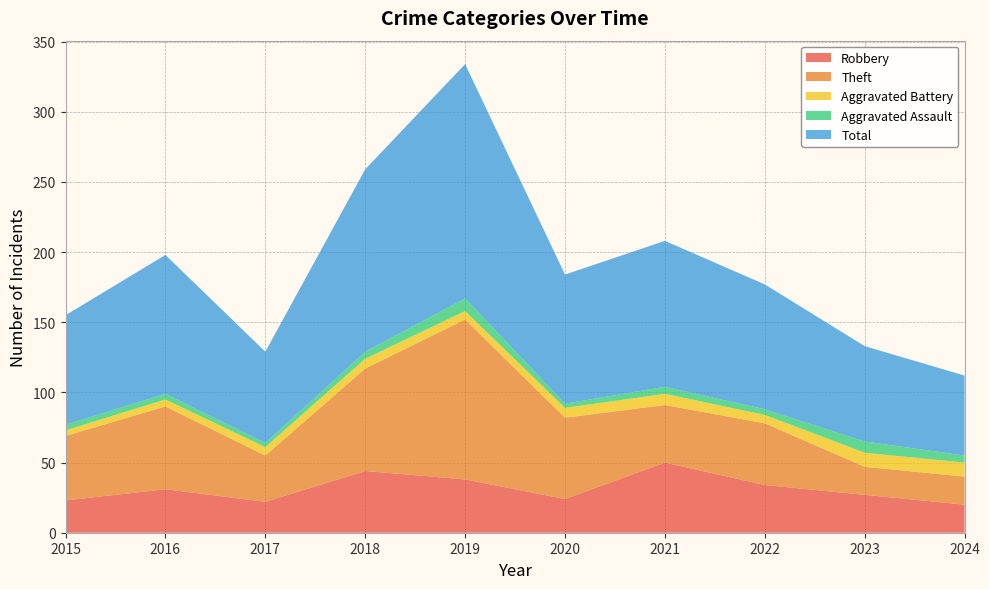

Reading right to left, transcribe all the data shown in this chart.

Robbery: 20	27	34	50	24	38	44	22	31	23
Theft: 20	20	44	41	58	114	73	33	59	46
Aggravated Battery: 10	10	6	8	7	6	7	6	5	4
Aggravated Assault: 5	8	4	5	3	9	5	3	4	4
Total: 57	68	89	104	92	167	130	65	99	78